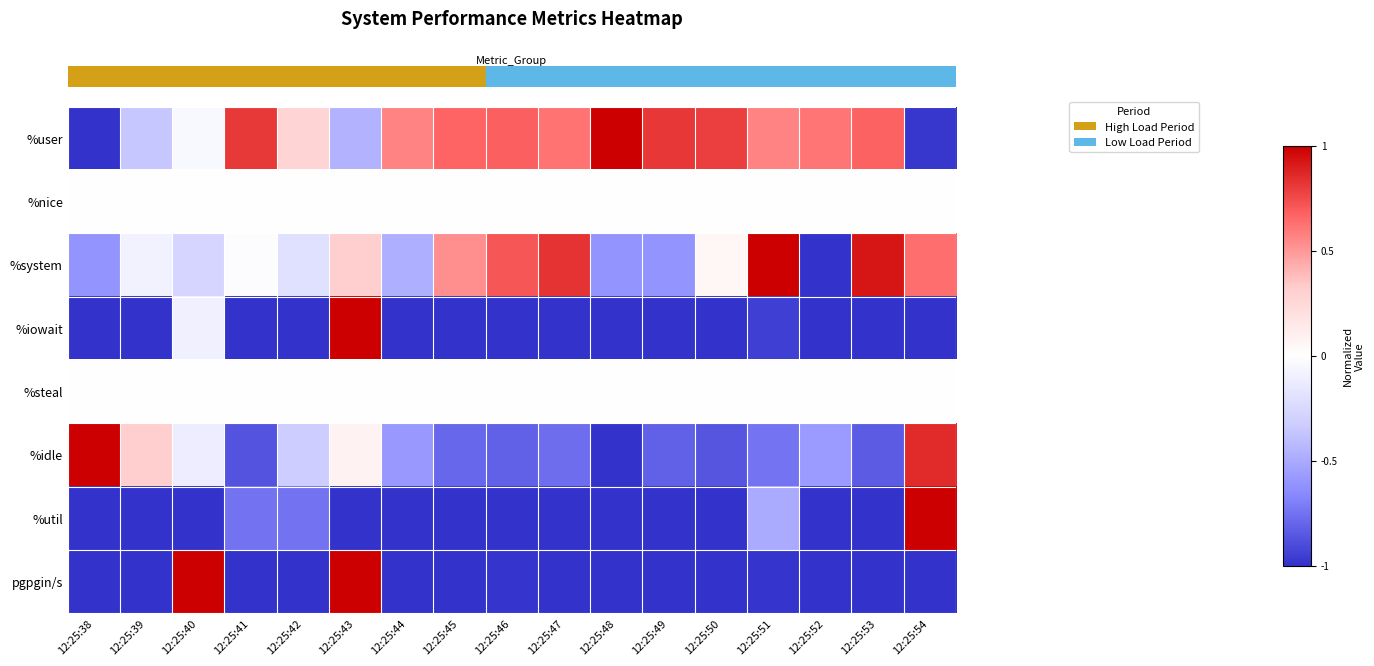

What is the difference between the highest and lowest values at 12:25:53?

1.9